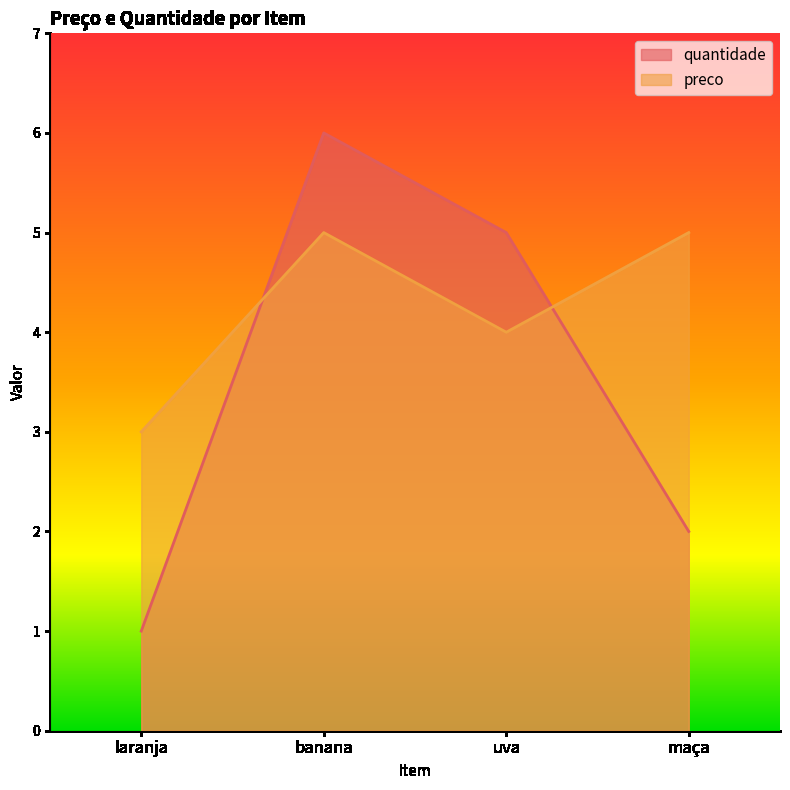

What is the maximum value for preco?

5